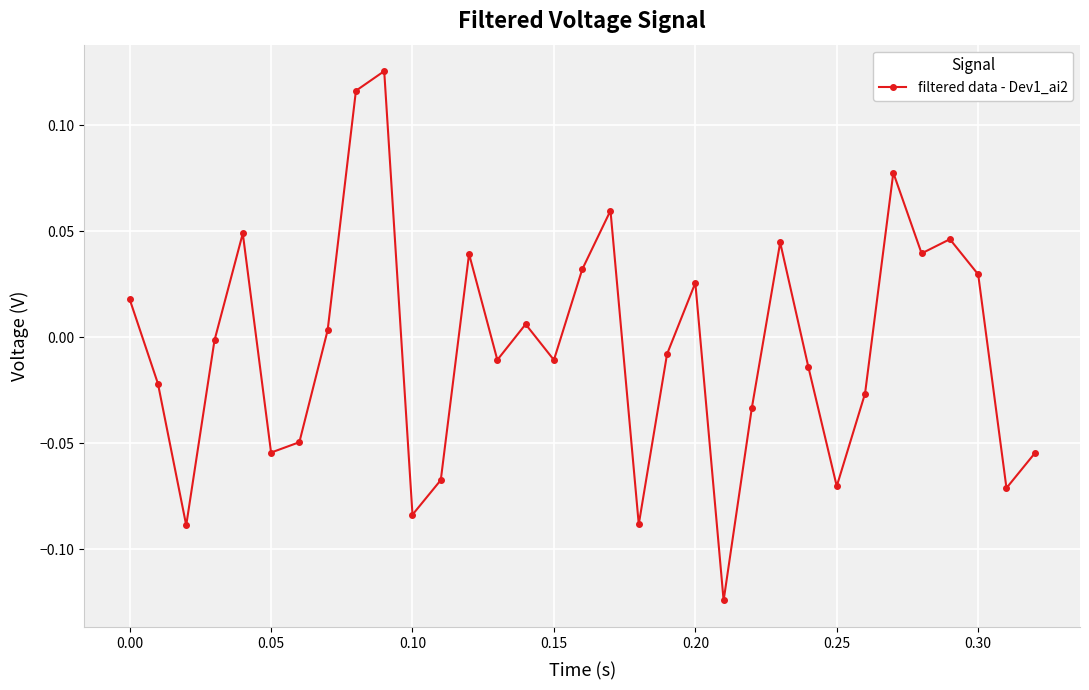

How many interior local peaks (higher than both neighbors) does the data have?

9